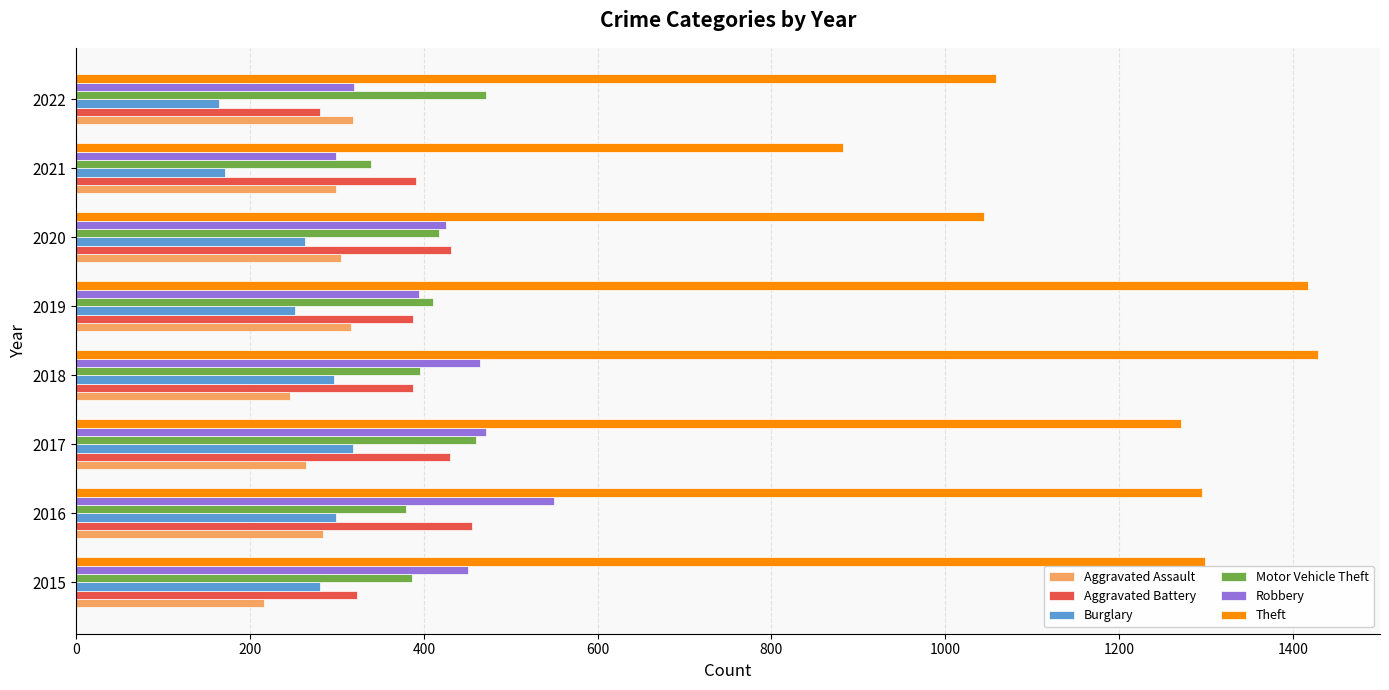

What are all the series names shown in the legend?

Aggravated Assault, Aggravated Battery, Burglary, Motor Vehicle Theft, Robbery, Theft